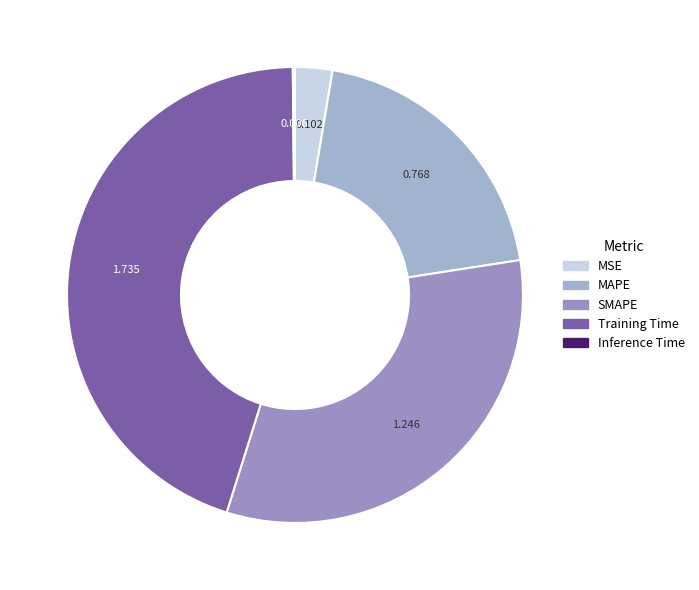

The Inference Time slice represents 12% of the pie. True or false?

False